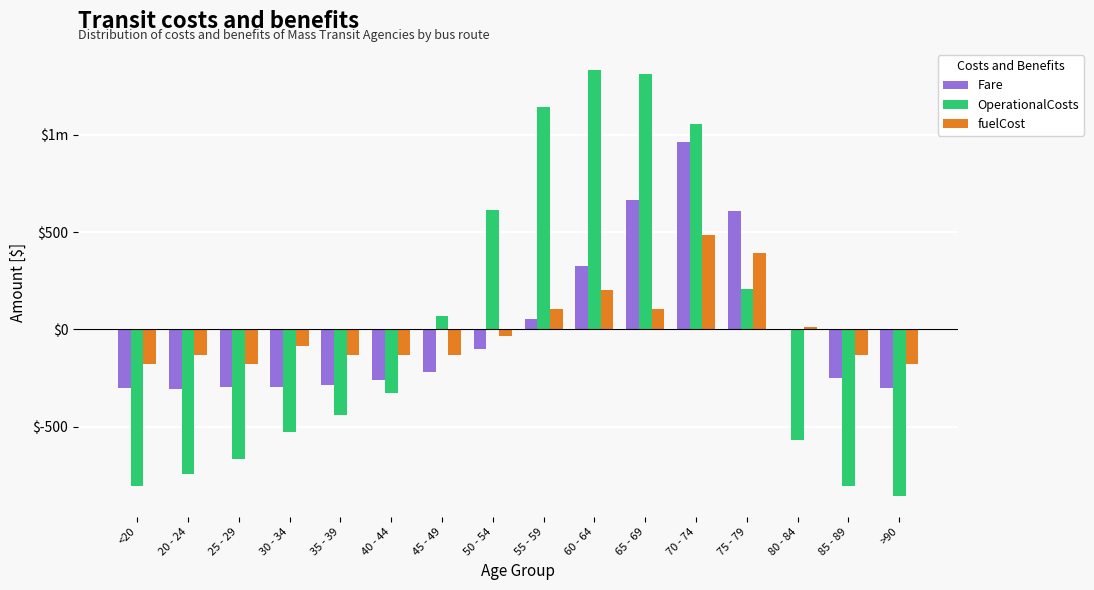

At which label is fuelCost closest to 154?

55 - 59